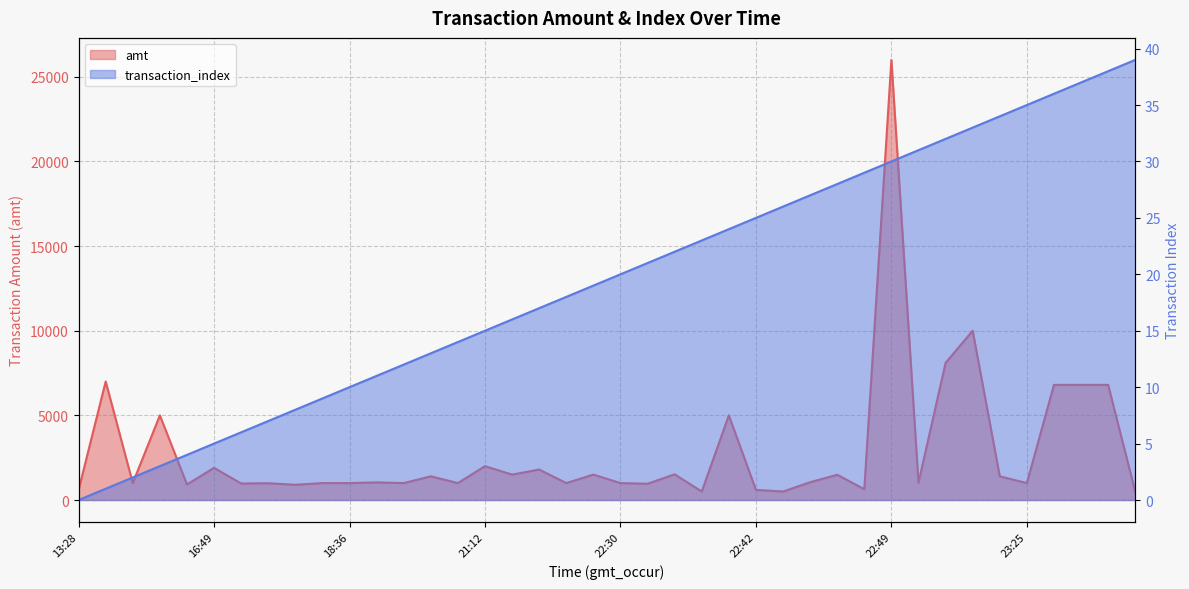

At how many categories does at least one series exceed 11366?

1